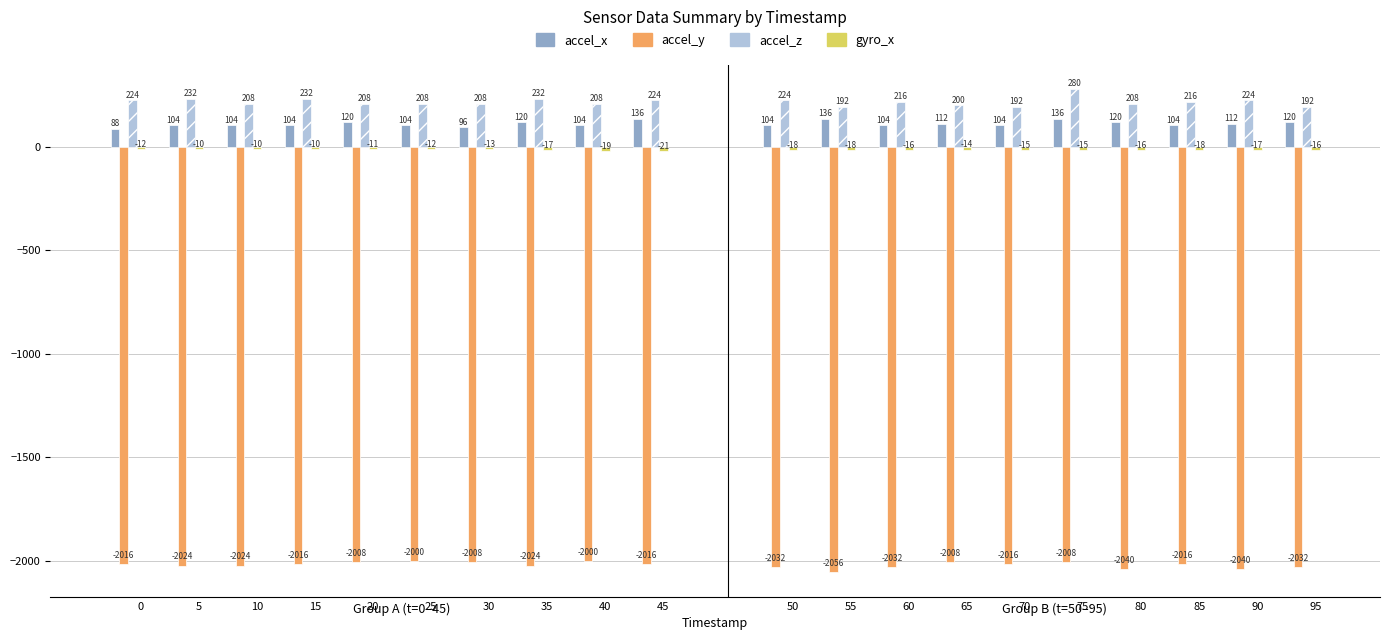

Which series has the largest range (max minus min)?

accel_x